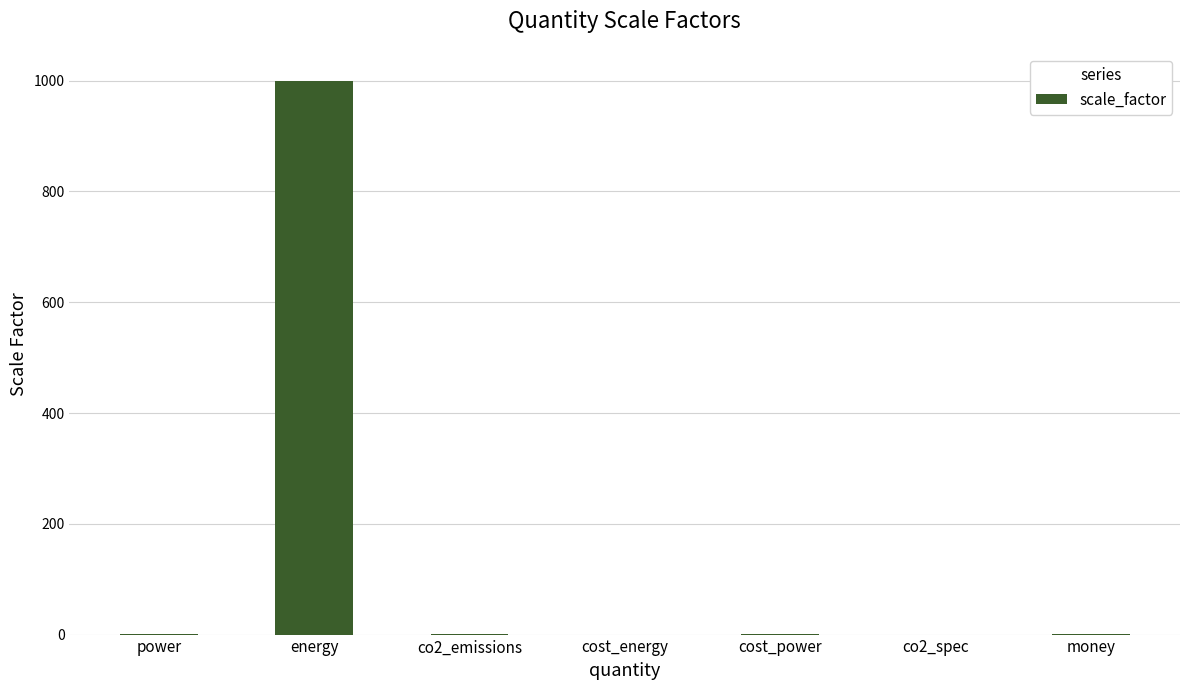

What is the sum of all values?

1004.0